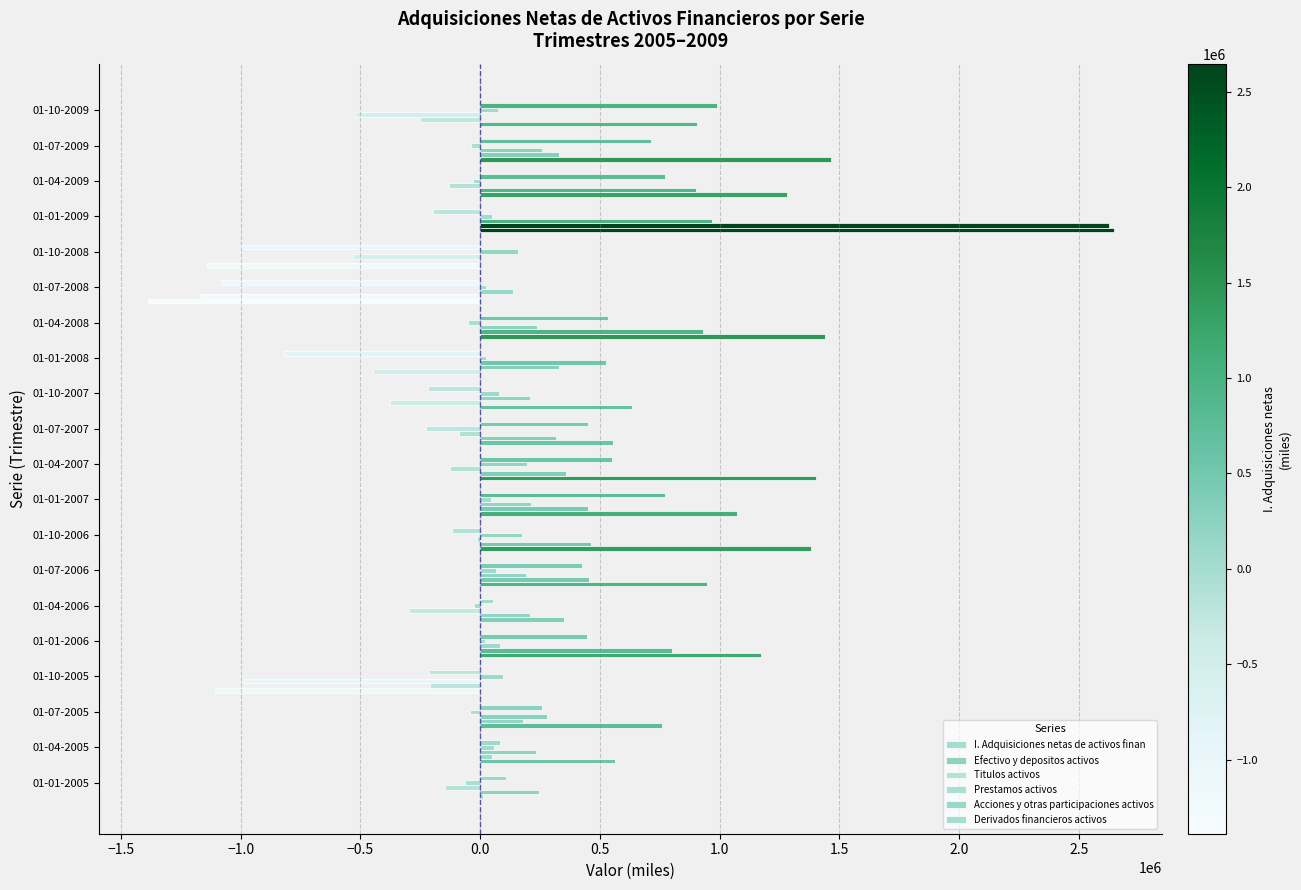

How many categories are shown in the chart?

20